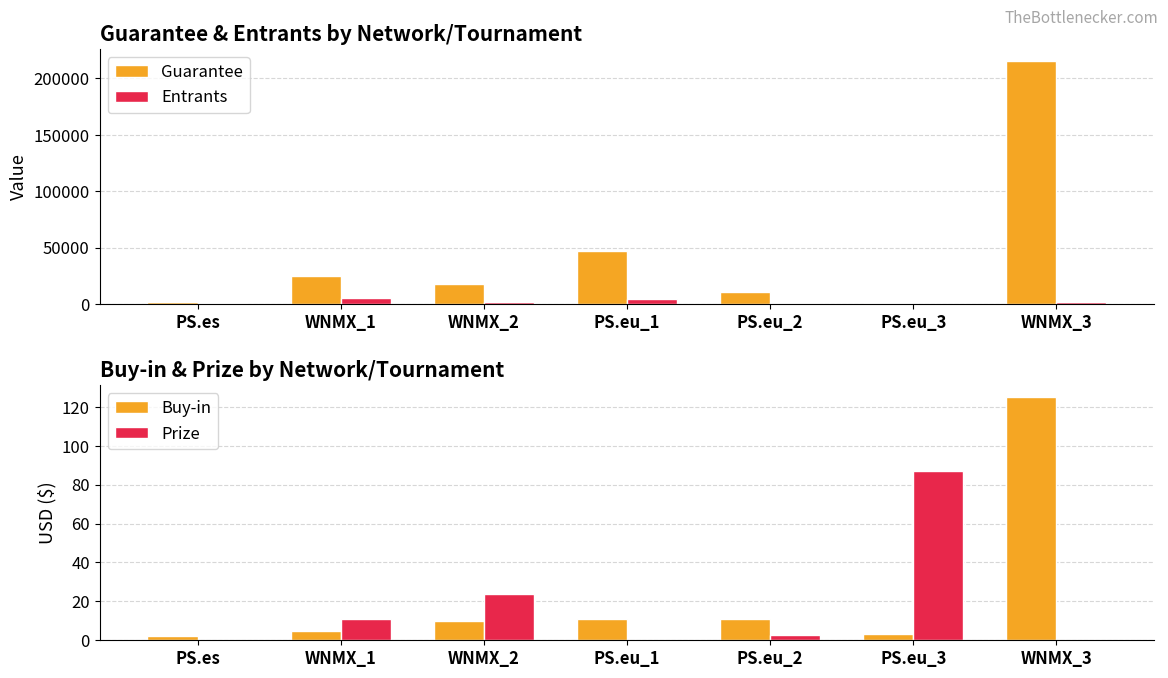

Reading left to right, extract all data points from this chart.

Guarantee: 1845.0	24579.0	17676.0	46932.0	10800.0	1170.0	215460.0
Entrants: 1025.0	5462.0	1964.0	4789.0	1102.0	398.0	1890.0
Buy-in: 2.0	5.0	10.0	11.0	11.0	3.3	125.0
Prize: 0.0	10.9	24.1	0.0	2.5	87.0	0.0